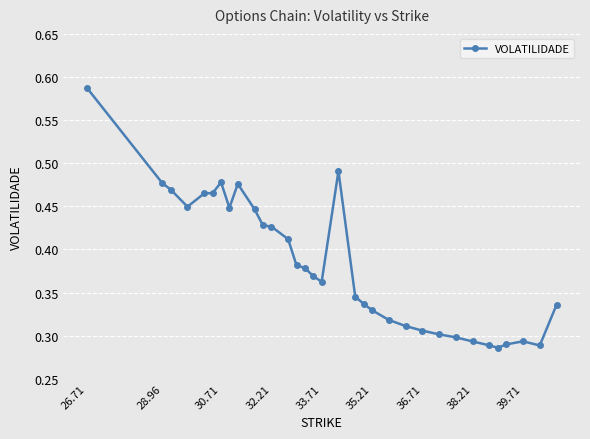

What is the sum of all values?

12.6